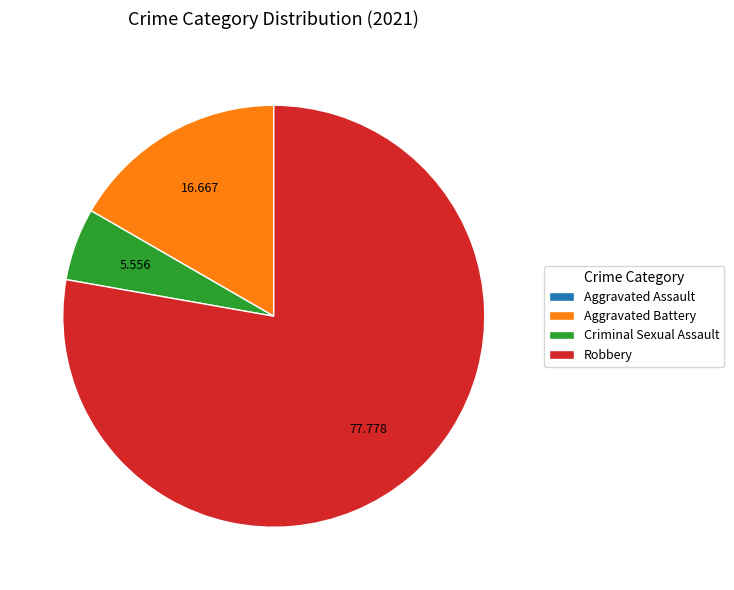

Which slice is the largest?

Robbery